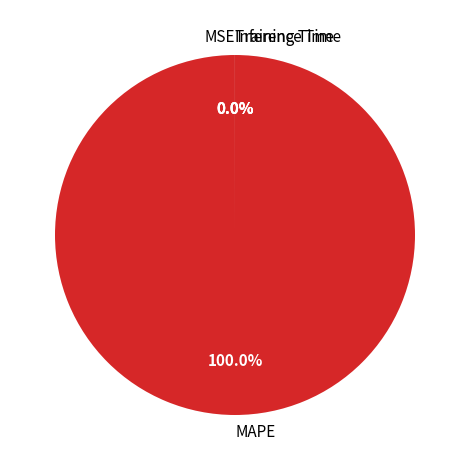

What percentage do Training Time and MAPE together represent?

100.0%